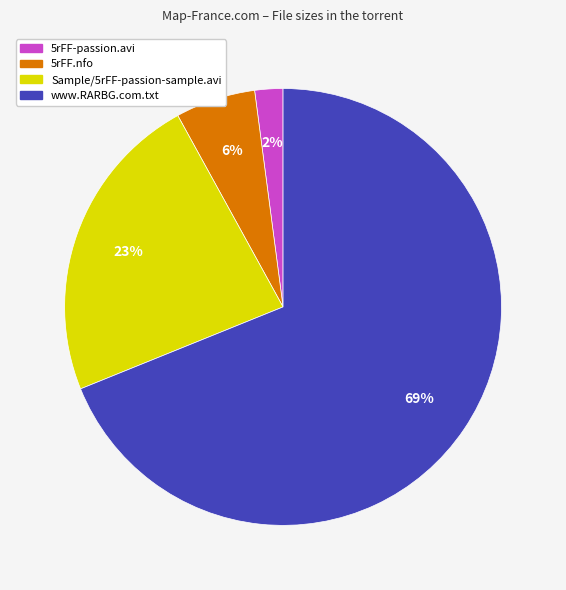

True or false: 5rFF-passion.avi accounts for 2% of the total.

True